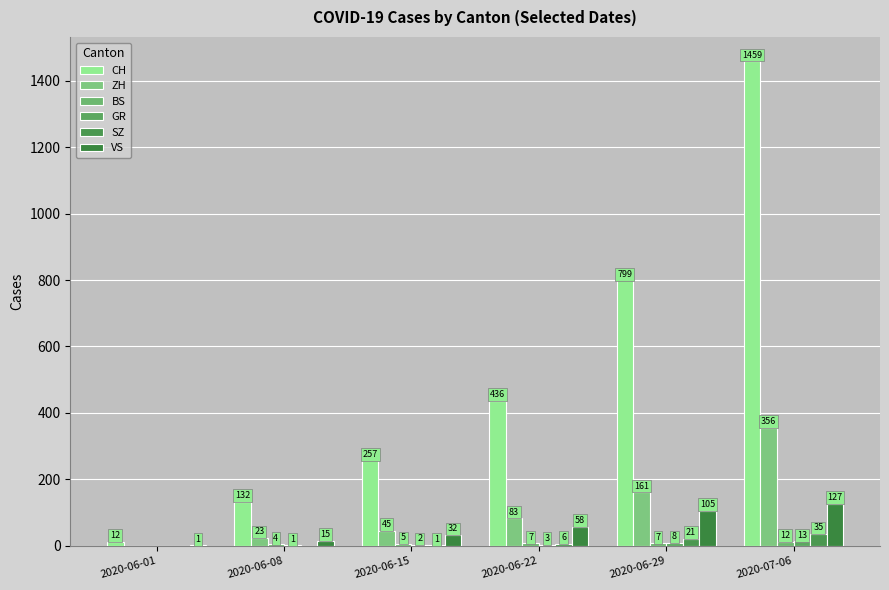

Are the bars horizontal?

No